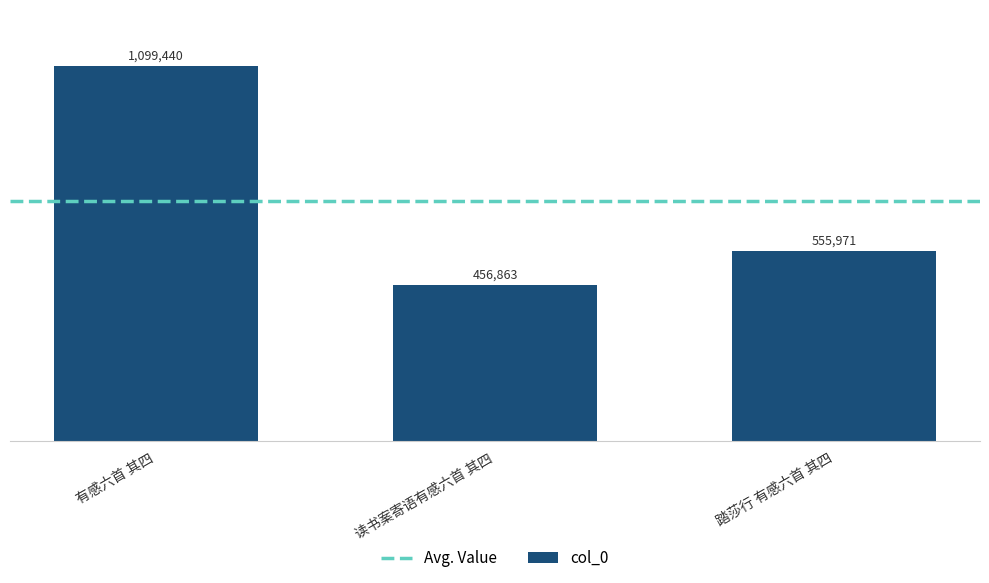

True or false: the data shows 555971 at 踏莎行 有感六首 其四.

True